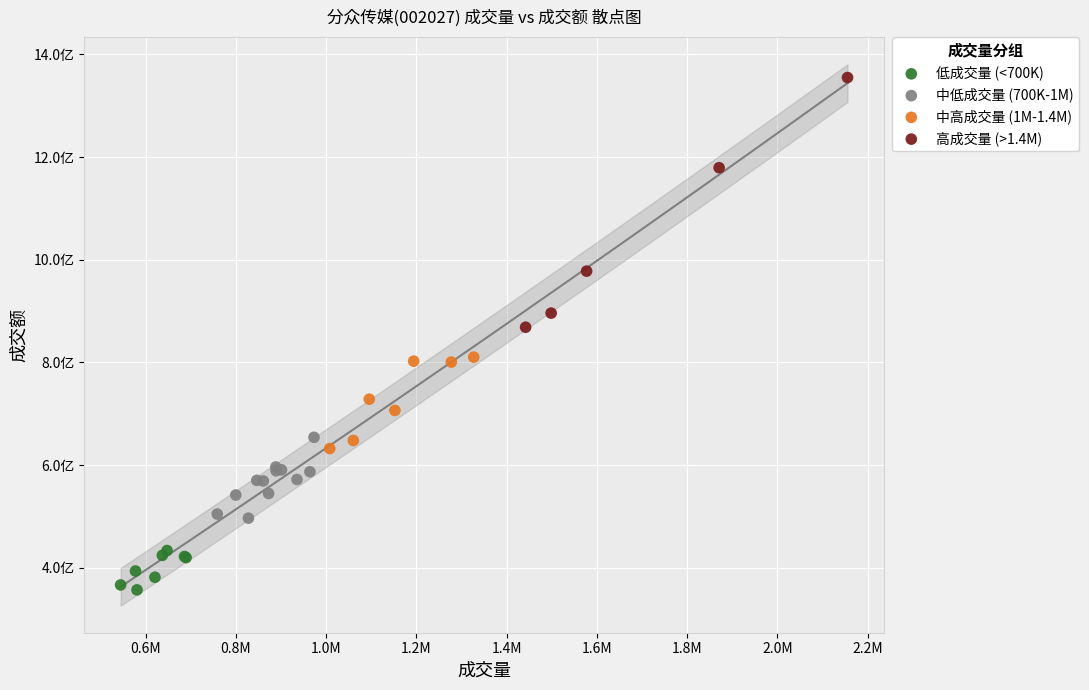

Which series reaches the minimum Y coordinate?

低成交量 (<700K)